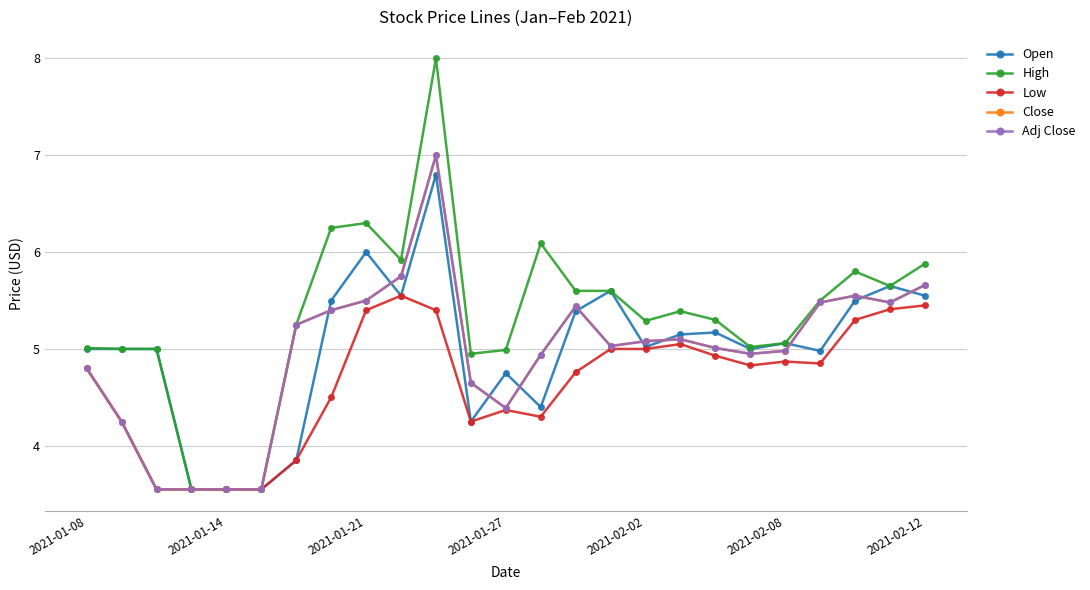

How many data points in Open are less than 5?

8